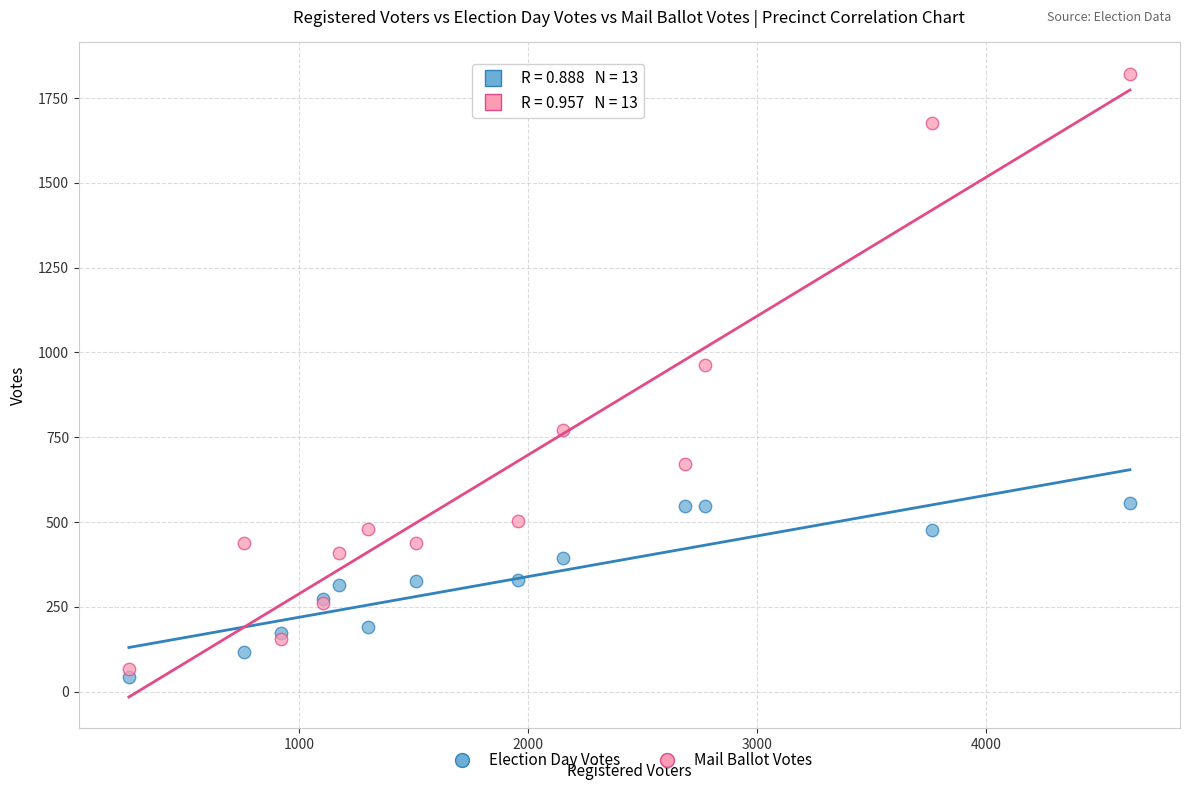

Which series reaches the maximum Y coordinate?

Mail Ballot Votes